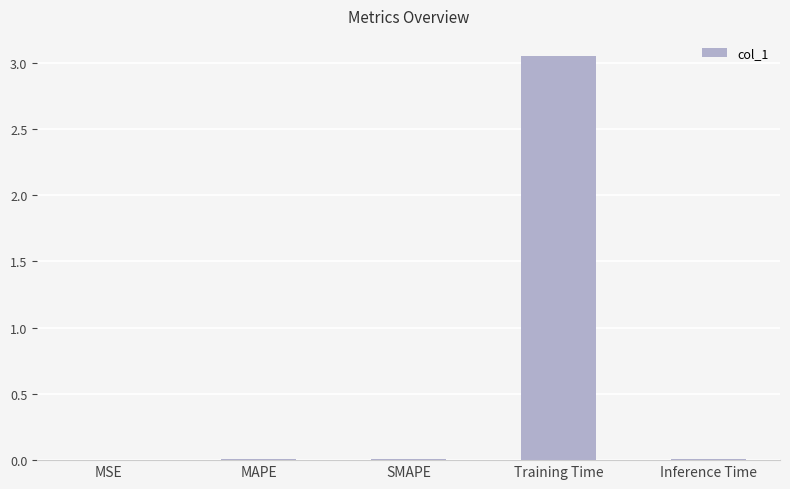

True or false: the data shows 0.0 at SMAPE.

True